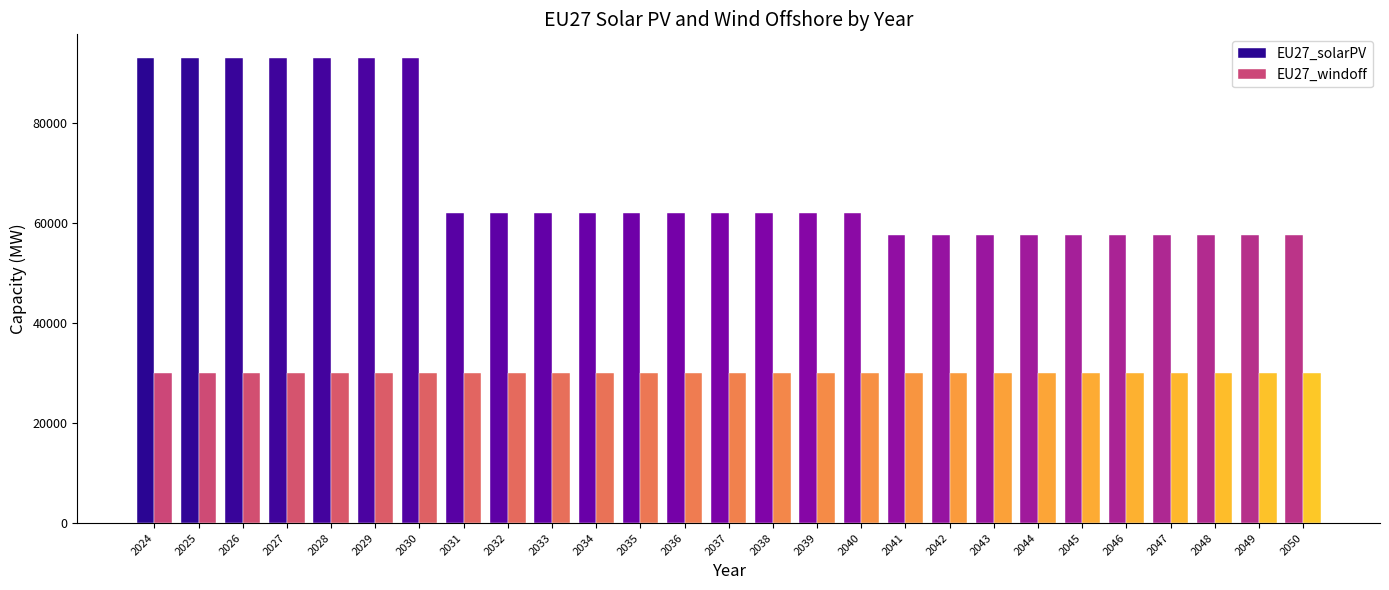

List the series in order of their overall mean, highest first.

EU27_solarPV, EU27_windoff